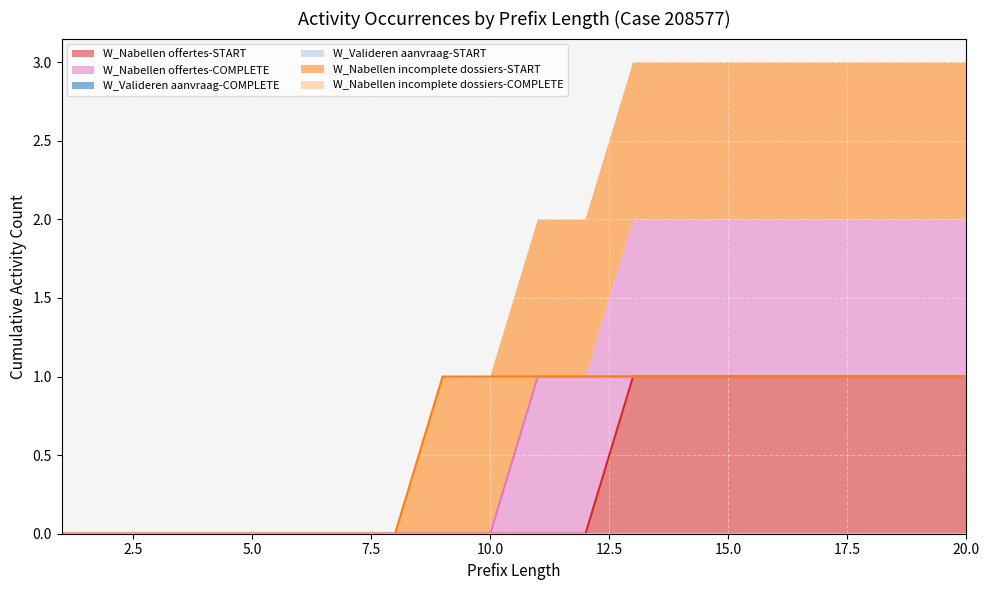

Reading left to right, extract all data points from this chart.

W_Nabellen offertes-START: 1=0	2=0	3=0	4=0	5=0	6=0	7=0	8=0	9=0	10=0	11=0	12=0	13=1	14=1	15=1	16=1	17=1	18=1	19=1	20=1
W_Nabellen offertes-COMPLETE: 1=0	2=0	3=0	4=0	5=0	6=0	7=0	8=0	9=0	10=0	11=1	12=1	13=1	14=1	15=1	16=1	17=1	18=1	19=1	20=1
W_Nabellen incomplete dossiers-START: 1=0	2=0	3=0	4=0	5=0	6=0	7=0	8=0	9=1	10=1	11=1	12=1	13=1	14=1	15=1	16=1	17=1	18=1	19=1	20=1